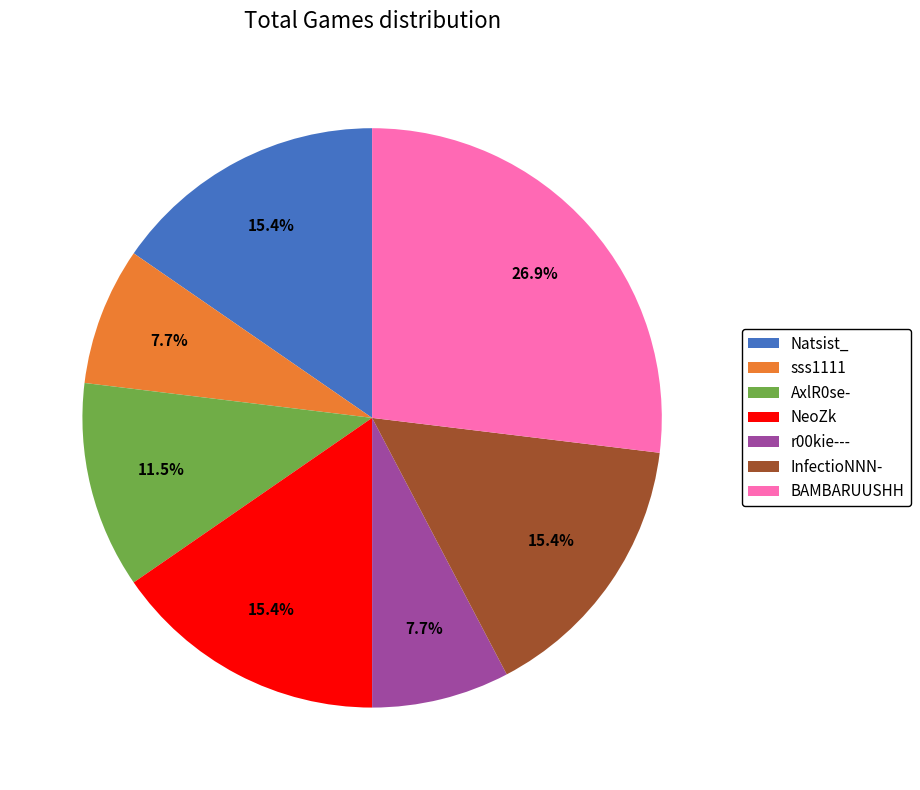

To the nearest percent, what is the combined percentage of sss1111 and r00kie---?

15%